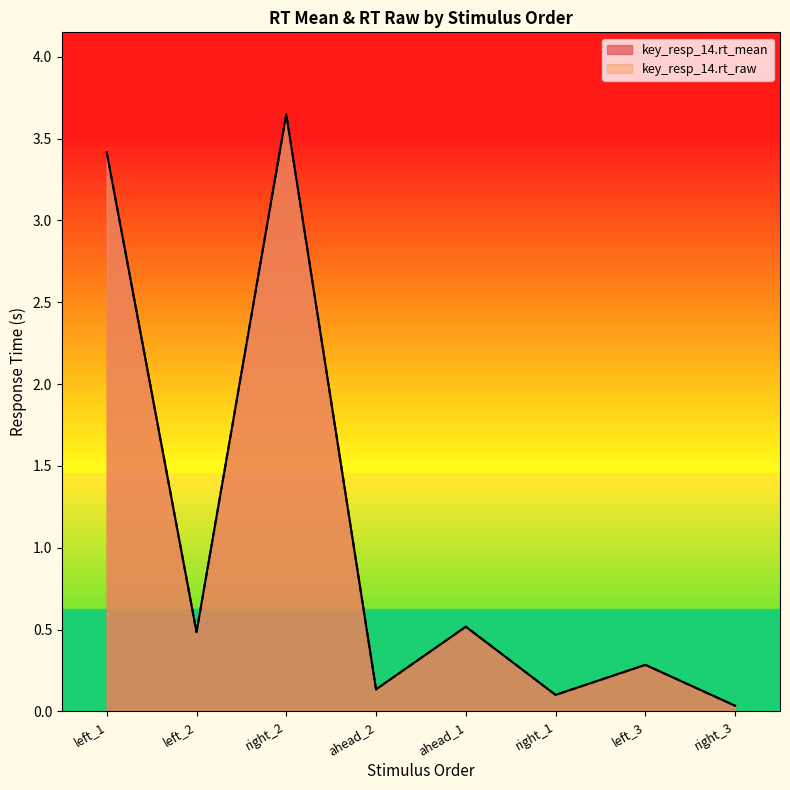

Which series changed the most between ahead_1 and left_3?

key_resp_14.rt_mean